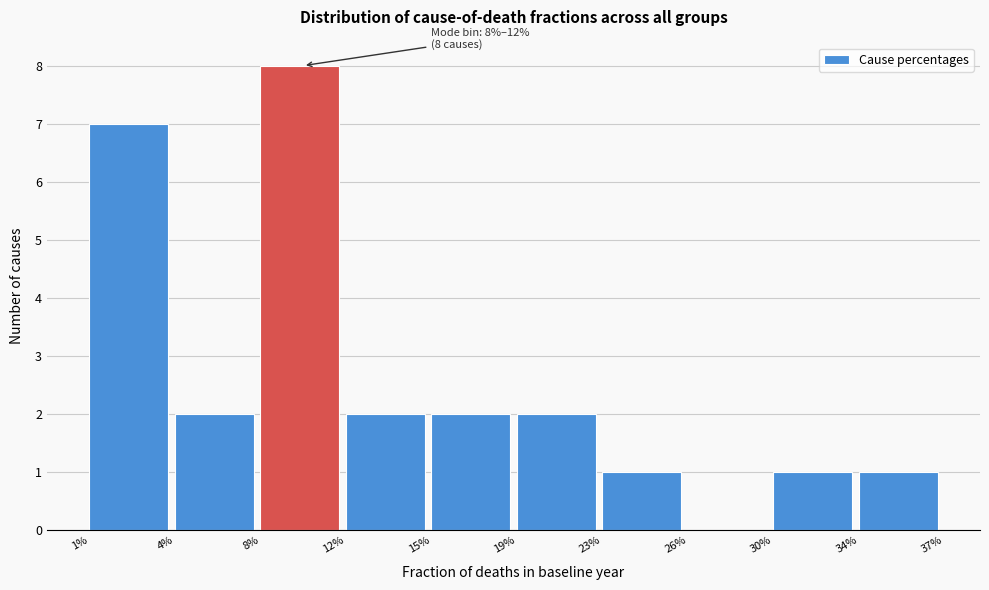

Reading right to left, list all the values displayed in this chart.

34%=1	30%=1	26%=0	23%=1	19%=2	15%=2	12%=2	8%=8	4%=2	1%=7